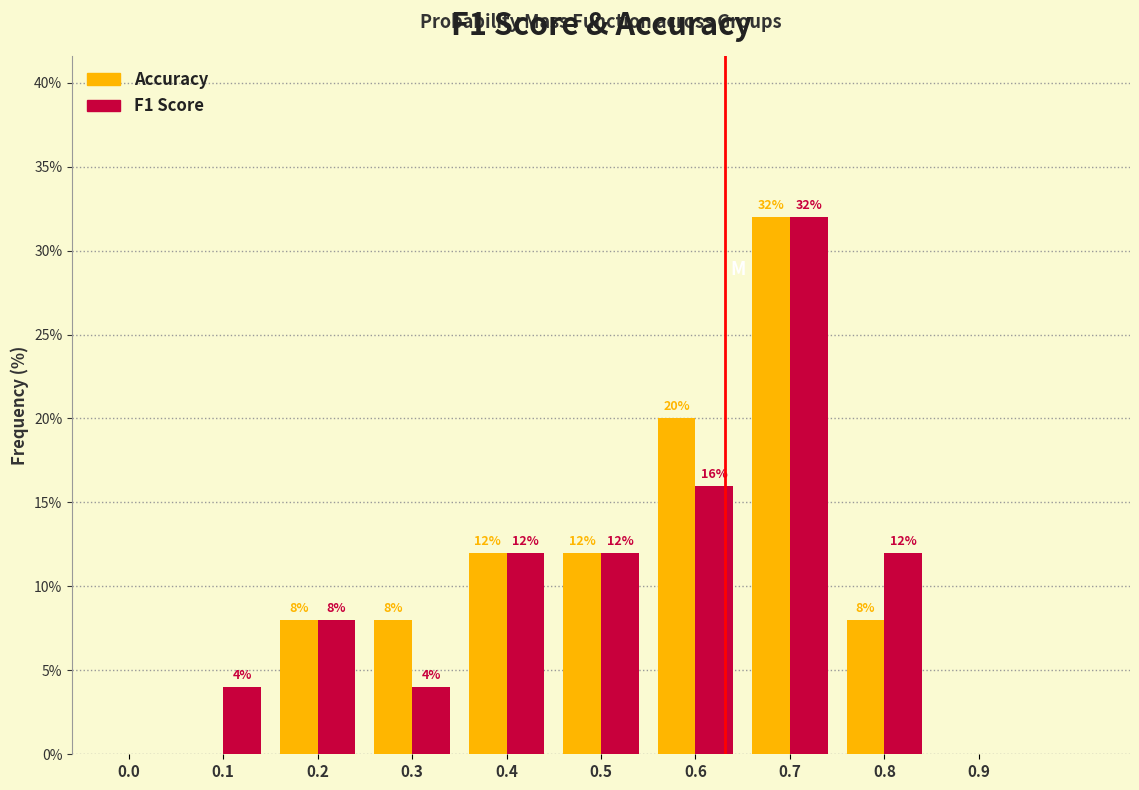

Reading right to left, list all the values displayed in this chart.

Accuracy: 0.9=0	0.8=8	0.7=32	0.6=20	0.5=12	0.4=12	0.3=8	0.2=8	0.1=0	0.0=0
F1 Score: 0.9=0	0.8=12	0.7=32	0.6=16	0.5=12	0.4=12	0.3=4	0.2=8	0.1=4	0.0=0